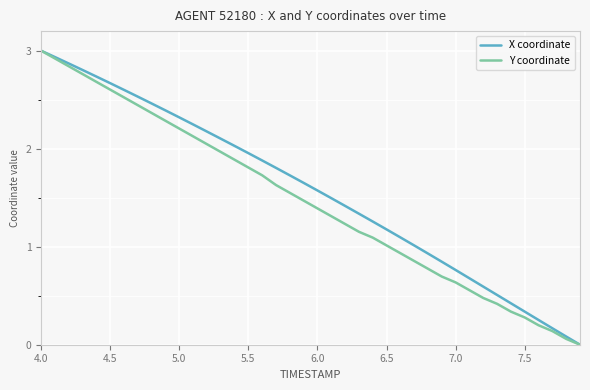

What is the greatest value displayed?

3.0